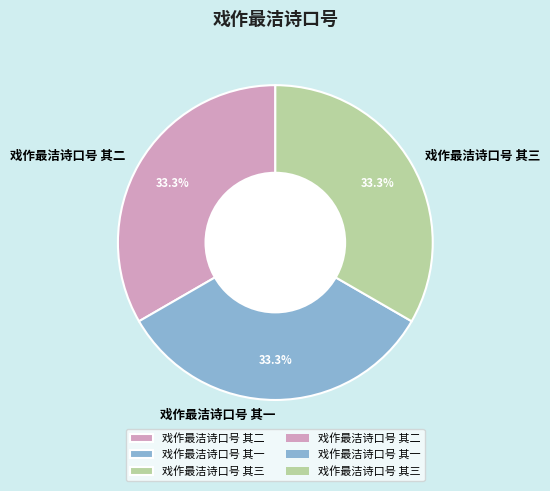

What is the ratio of the value at 戏作最洁诗口号 其三 to the value at 戏作最洁诗口号 其二?

1.0